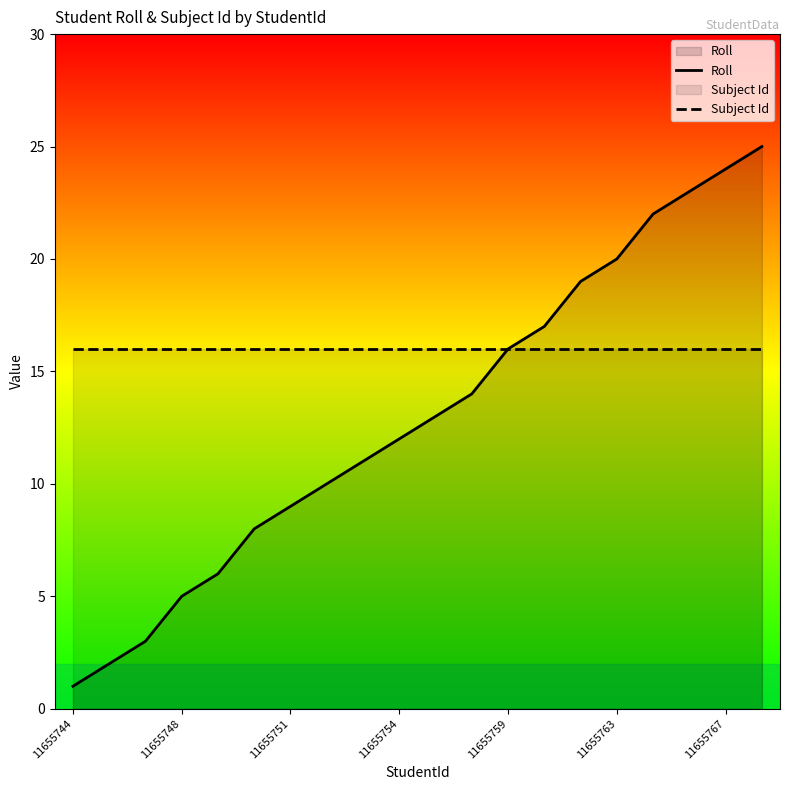

The Subject Id series shows 7 at 14. True or false?

False